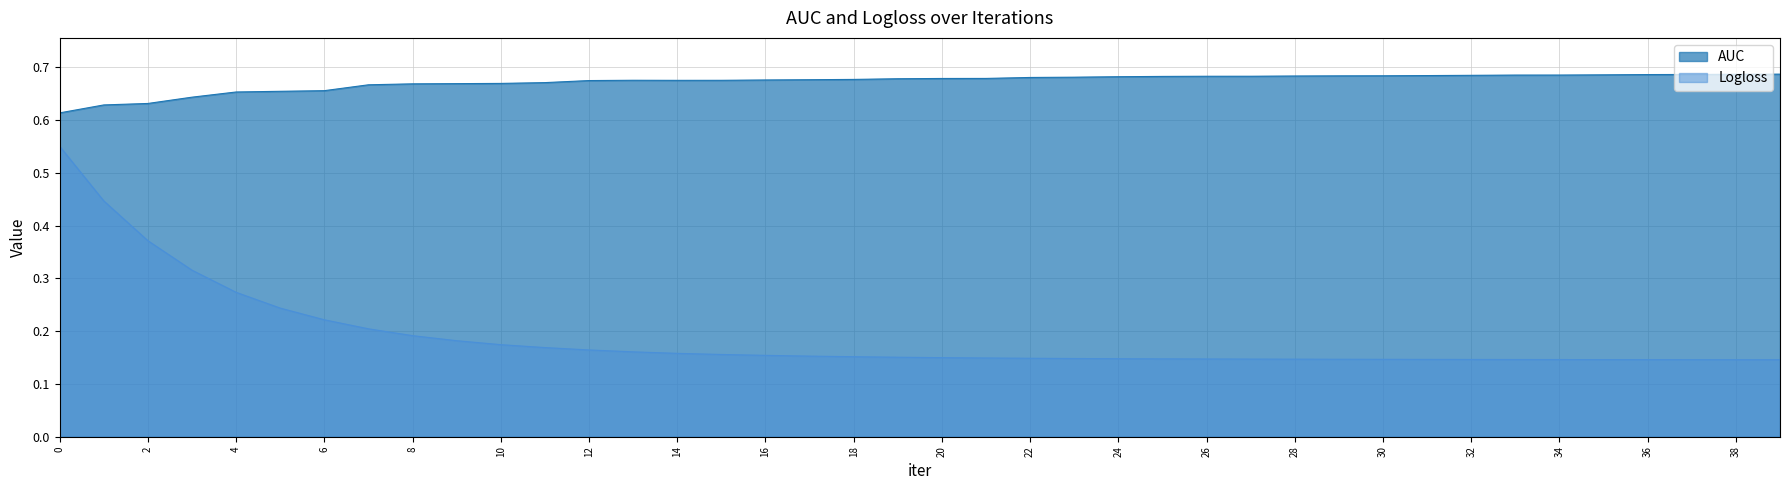

What is the total value across all series at 1?

1.1